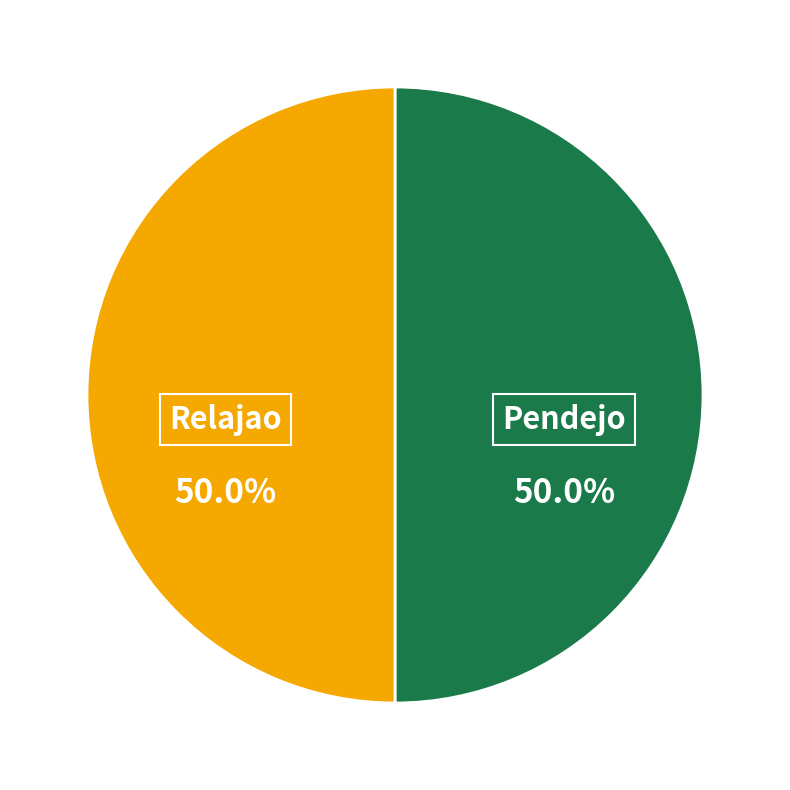

To the nearest percent, what portion does Relajao represent?

50%